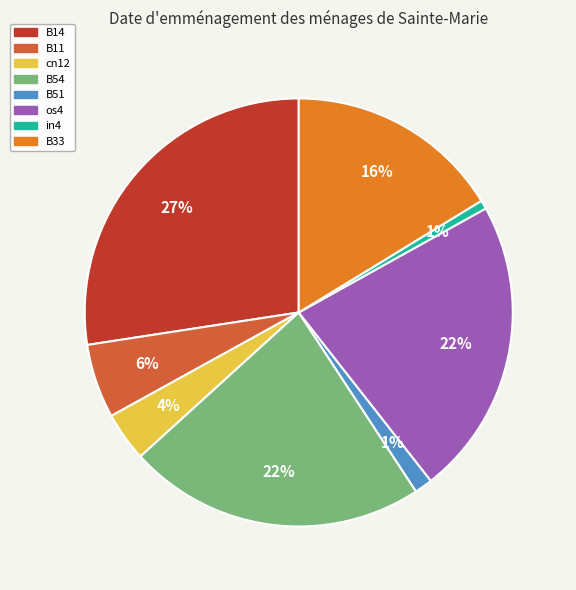

To the nearest percent, what is the average slice percentage?

12%